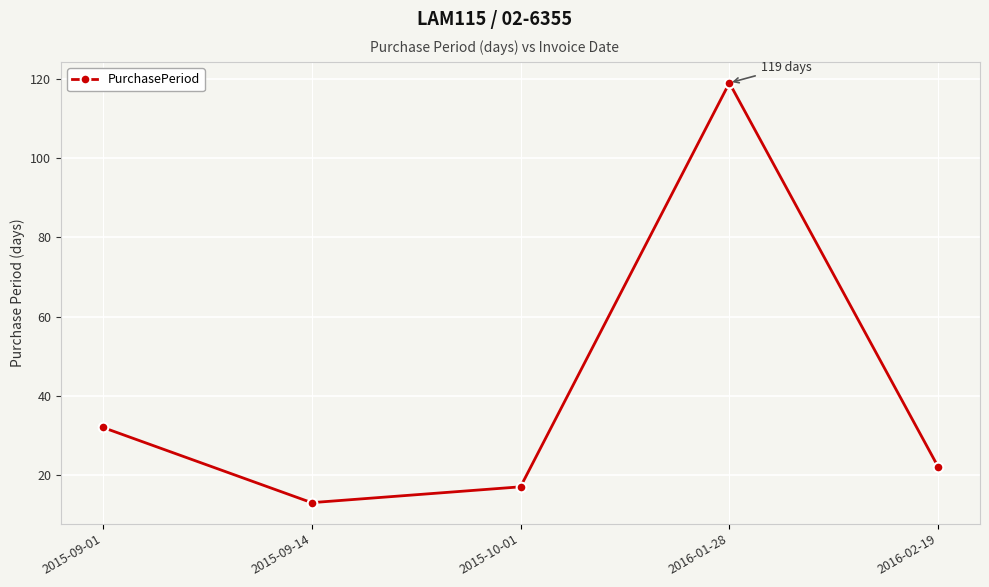

Is this an area chart (filled region under the line)?

No